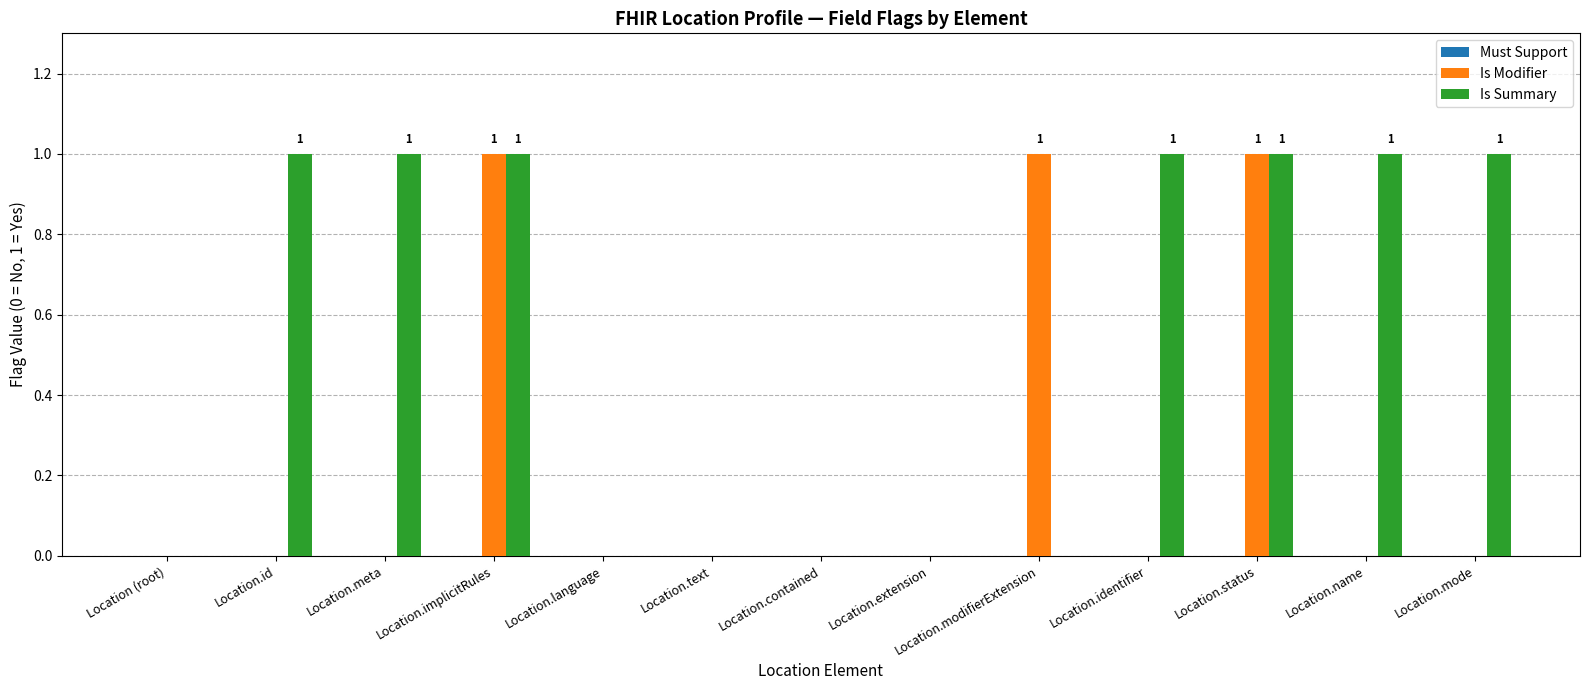

True or false: Is Modifier has a value of -1 at Location.text.

False